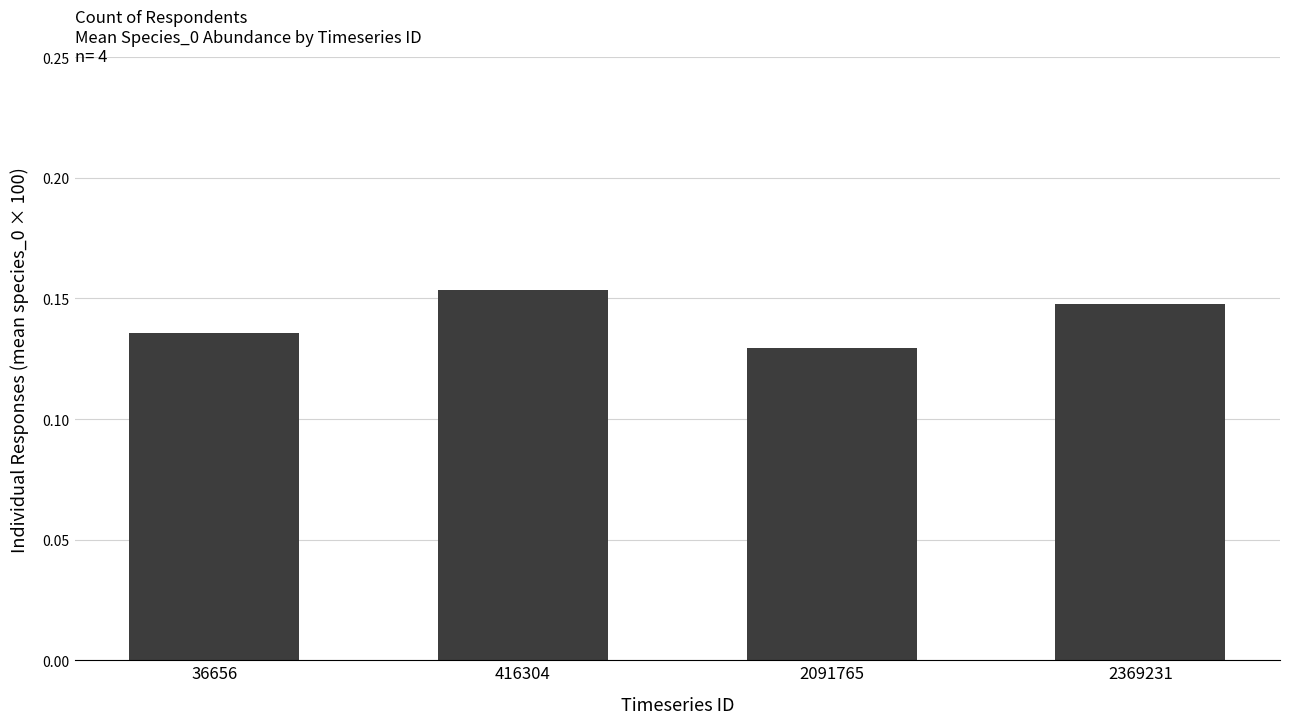

Which has a higher value, 2091765 or 416304?

416304